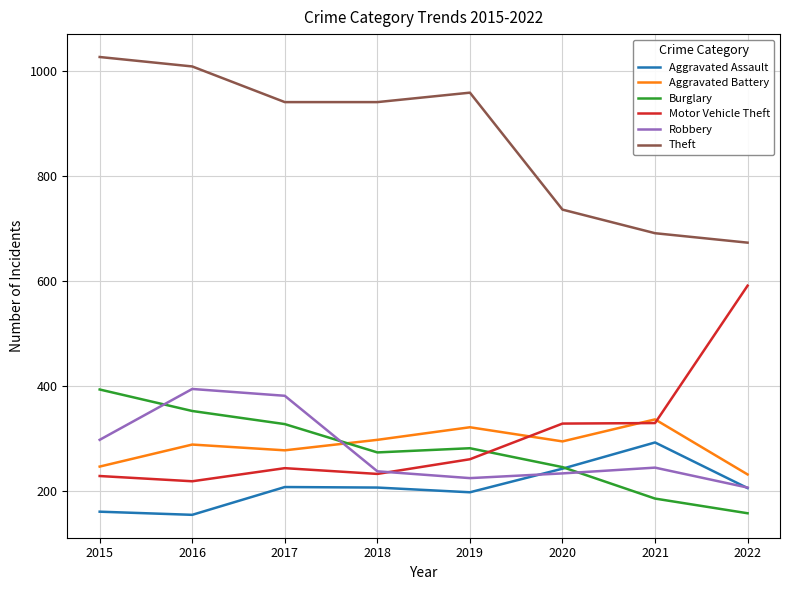

Which series changed the most between 2016 and 2019?

Robbery